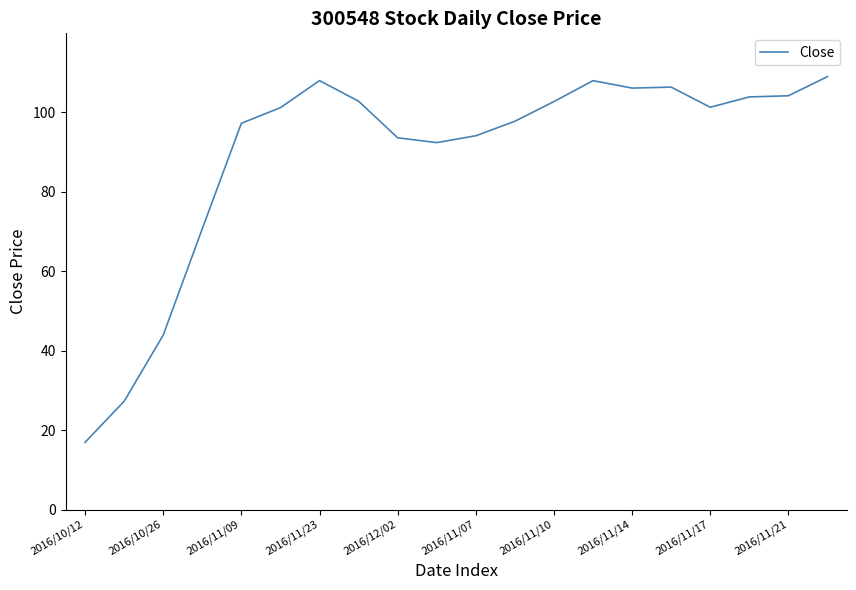

What is the smallest value displayed?

16.9